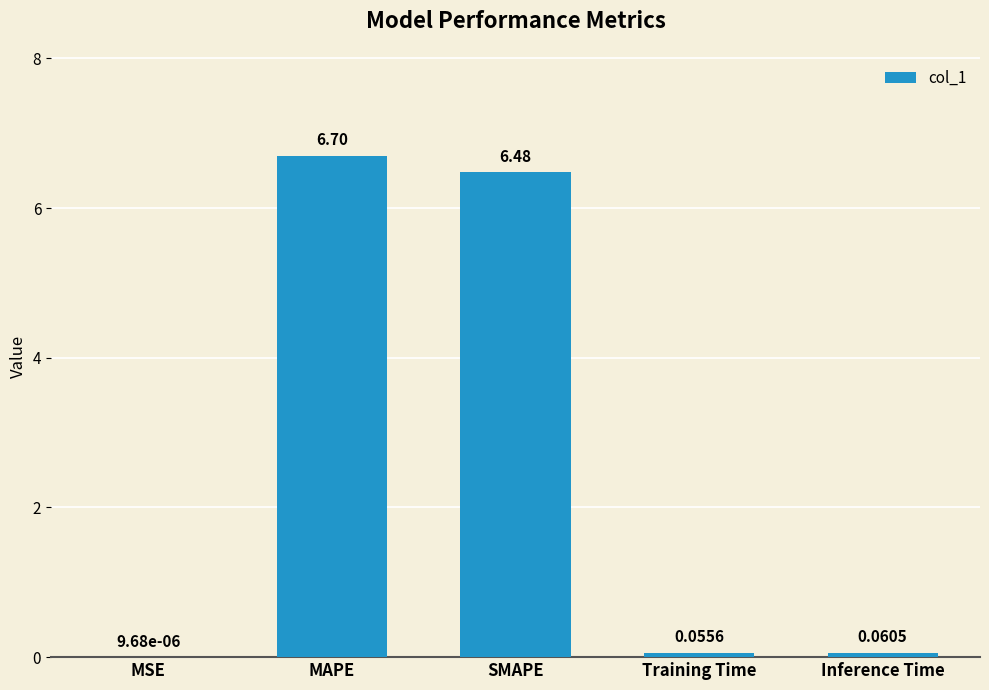

What is the sum of the values at MAPE and SMAPE?

13.2